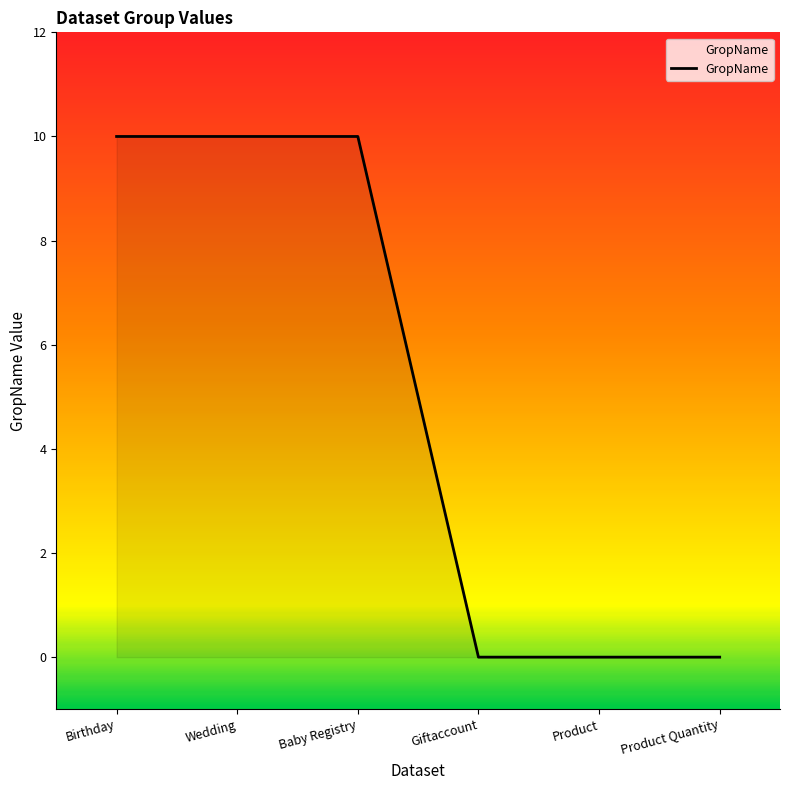

How many lines are shown in the chart?

1